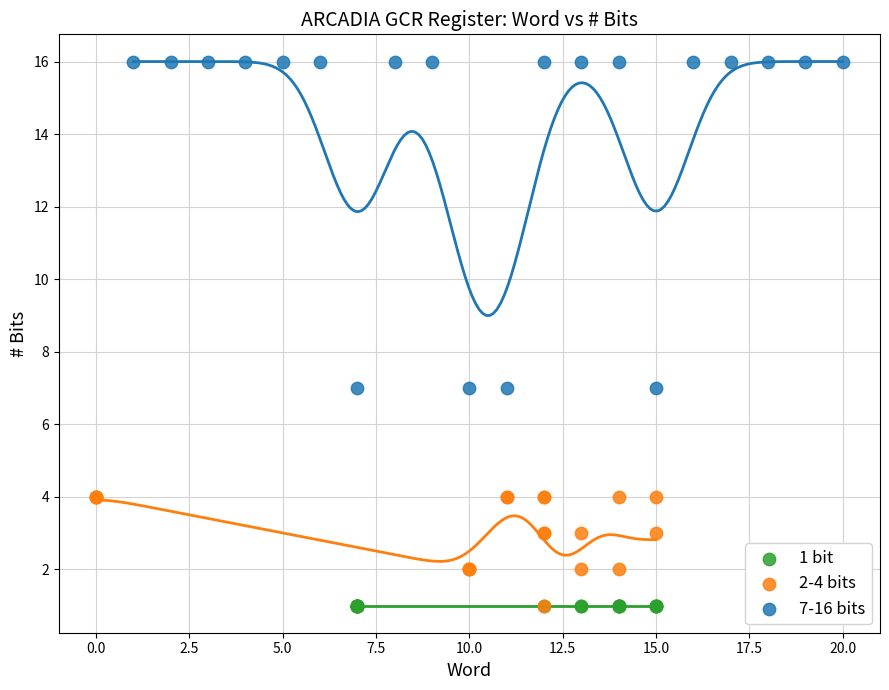

Which series contains the highest Y value?

7-16 bits